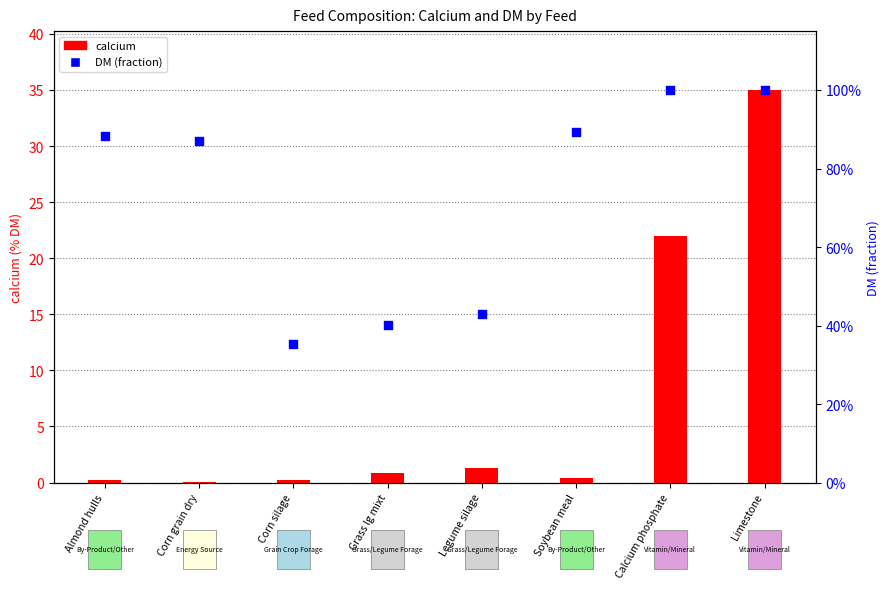

Which series has the largest total across all categories?

calcium